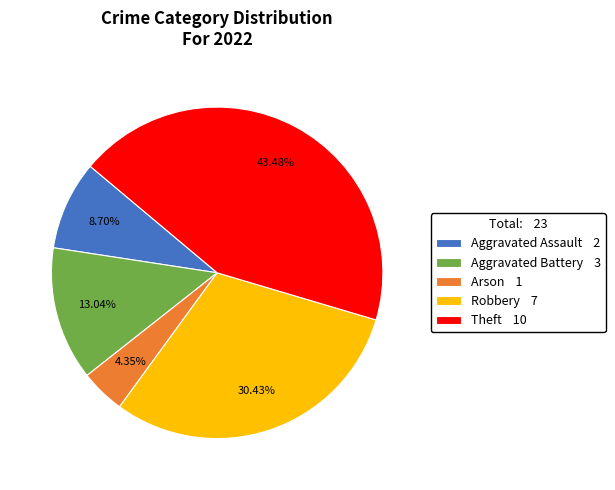

To the nearest percent, what portion does Arson represent?

4%